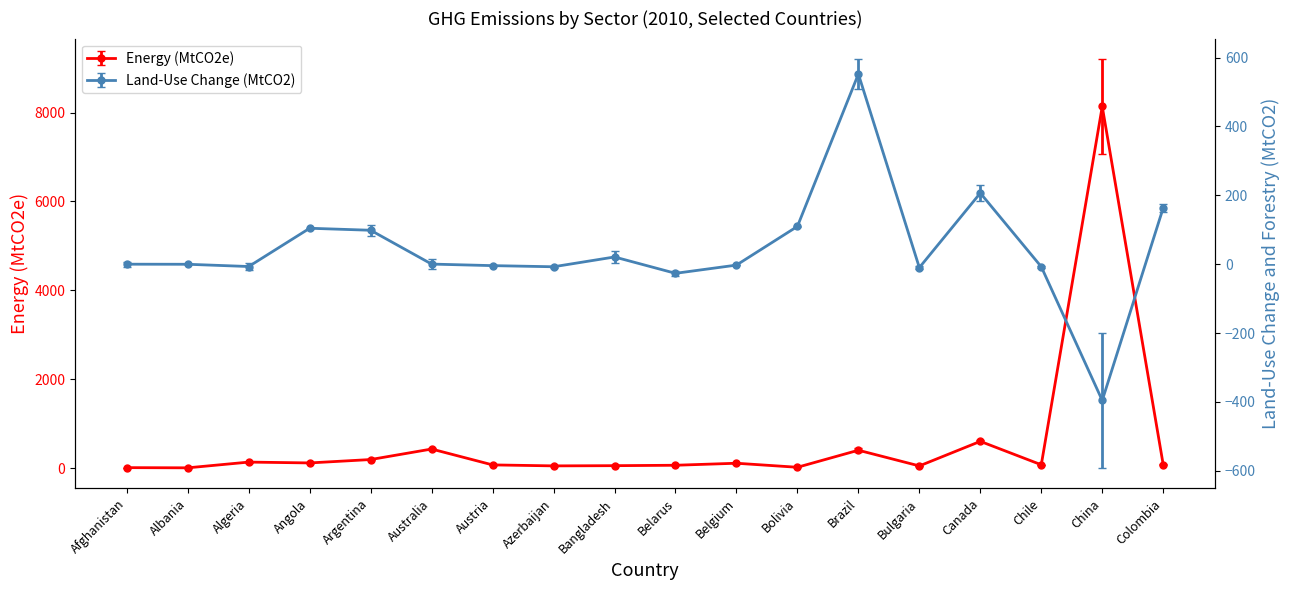

Which series has the widest spread of values?

Industrial Processes (MtCO2e)